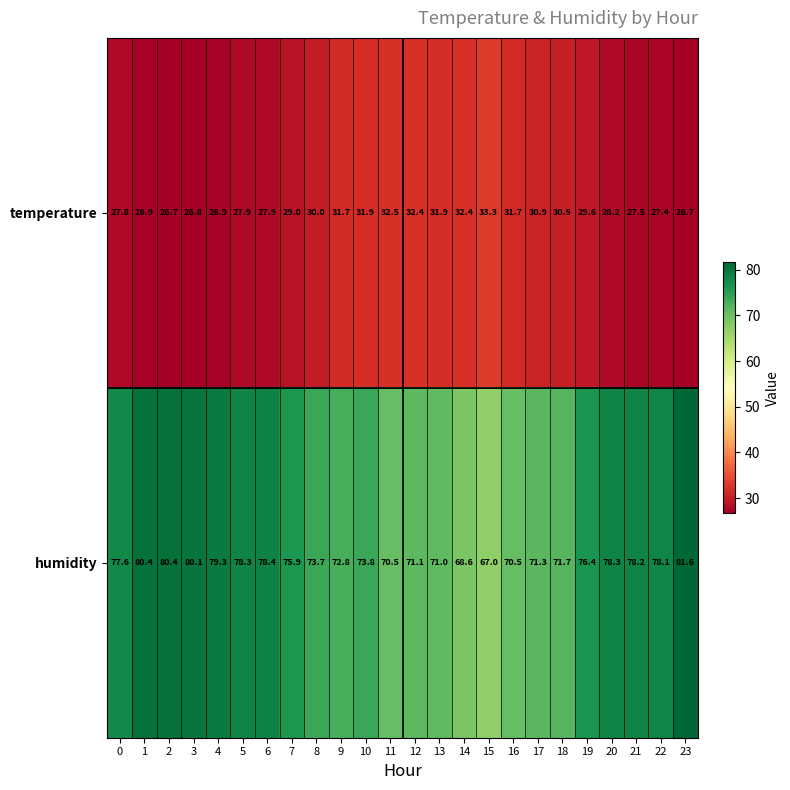

Count the number of data series in this chart.

2